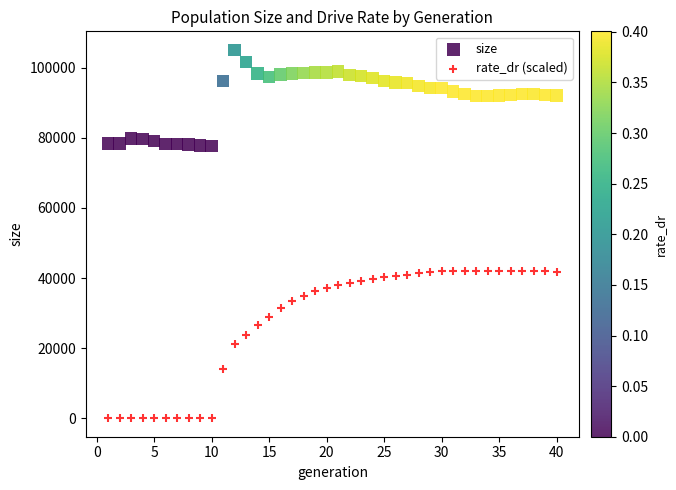

Which series reaches the minimum Y coordinate?

rate_dr (scaled)